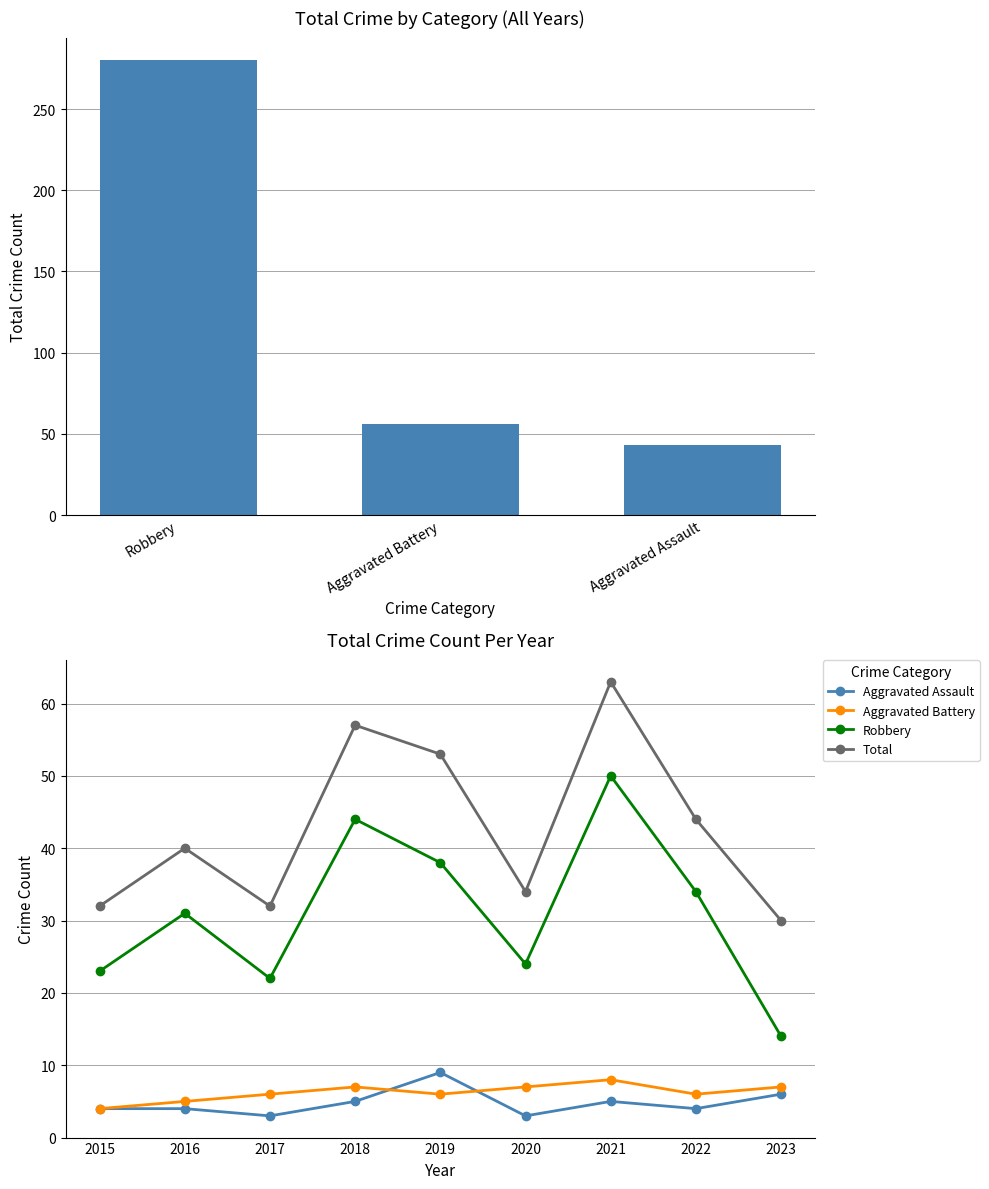

What is the average value of the Aggravated Assault series?

5